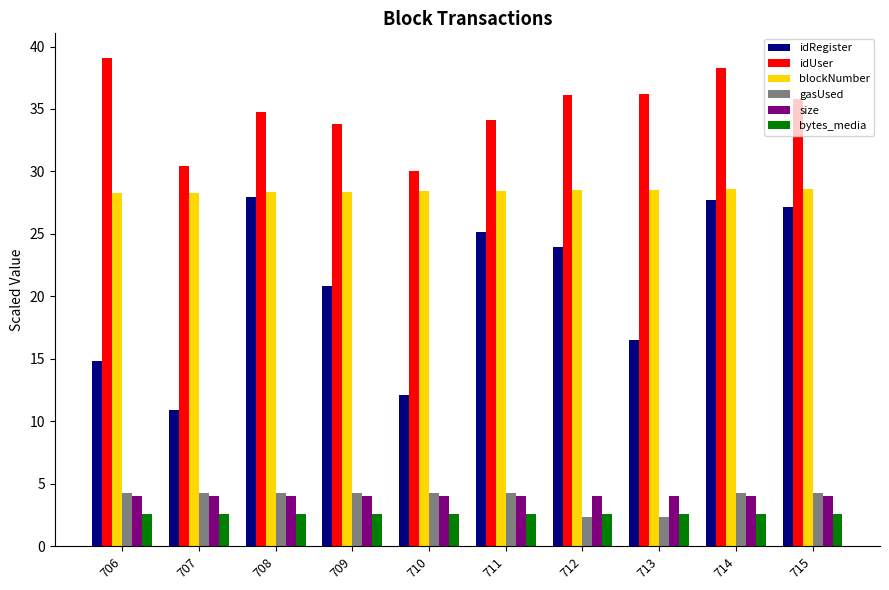

What is the total value across all series at 711?

98.5